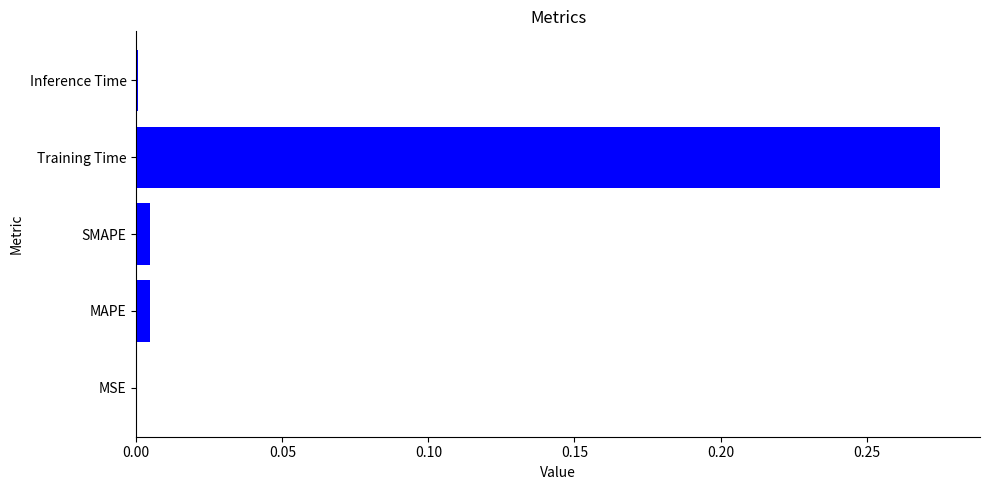

How many series are shown in this chart?

1